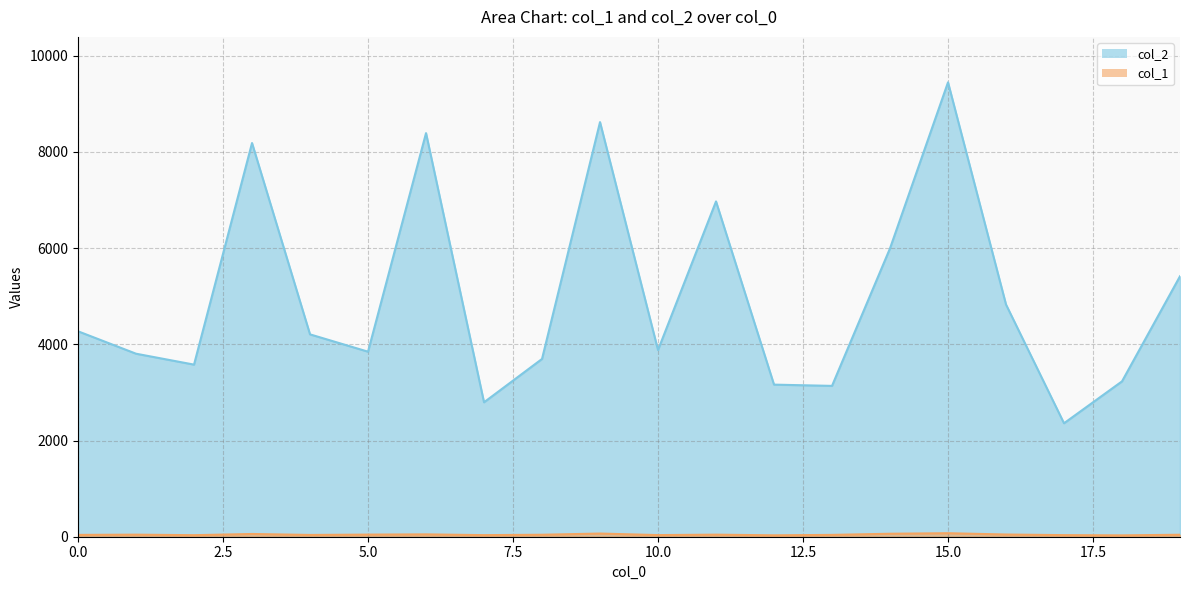

Reading right to left, what are all the values shown in this chart?

col_2: 19=5415	18=3230	17=2359	16=4828	15=9447	14=5995	13=3136	12=3162	11=6971	10=3881	9=8620	8=3696	7=2795	6=8391	5=3847	4=4207	3=8185	2=3578	1=3805	0=4271
col_1: 19=41	18=28	17=33	16=46	15=73	14=62	13=38	12=29	11=43	10=34	9=66	8=41	7=33	6=49	5=44	4=37	3=57	2=32	1=43	0=38